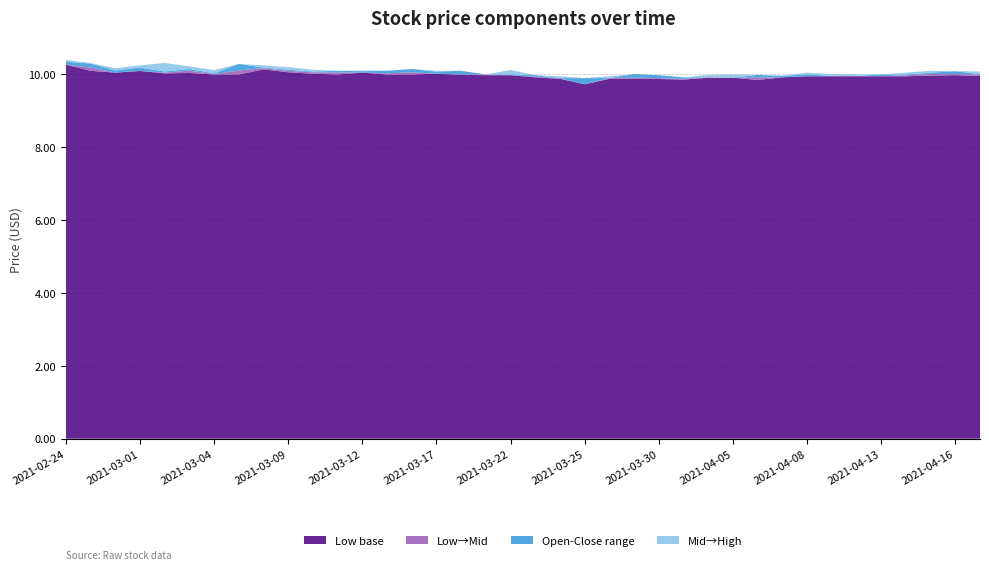

Reading left to right, transcribe all the data shown in this chart.

Close: 10.3	10.2	10.1	10.1	10.1	10.1	10.0	10.3	10.2	10.1	10.1	10.1	10.1	10.1	10.1	10.1	10.0	10.0	10.0	9.9	9.9	9.9	9.9	10.0	9.9	9.9	9.9	9.9	10.0	10.0	10.0	10.0	10.0	9.9	10.0	10.1	10.0	10.0
Open: 10.4	10.3	10.1	10.2	10.1	10.1	10.0	10.1	10.2	10.1	10.1	10.1	10.1	10.0	10.1	10.0	10.1	10.0	10.0	10.0	9.9	9.7	9.9	9.9	10.0	9.9	9.9	9.9	9.9	9.9	9.9	9.9	10.0	10.0	10.0	10.0	10.1	10.0
High: 10.4	10.3	10.2	10.2	10.3	10.2	10.1	10.3	10.2	10.2	10.1	10.1	10.1	10.1	10.1	10.1	10.1	10.0	10.1	10.0	9.9	9.9	9.9	10.0	10.0	9.9	10.0	10.0	10.0	10.0	10.1	10.0	10.0	10.0	10.1	10.1	10.1	10.1
Low: 10.3	10.1	10.1	10.1	10.0	10.0	10.0	10.0	10.1	10.1	10.0	10.0	10.1	10.0	10.0	10.0	10.0	10.0	10.0	9.9	9.9	9.7	9.9	9.9	9.9	9.9	9.9	9.9	9.9	9.9	9.9	9.9	9.9	9.9	9.9	10.0	10.0	10.0